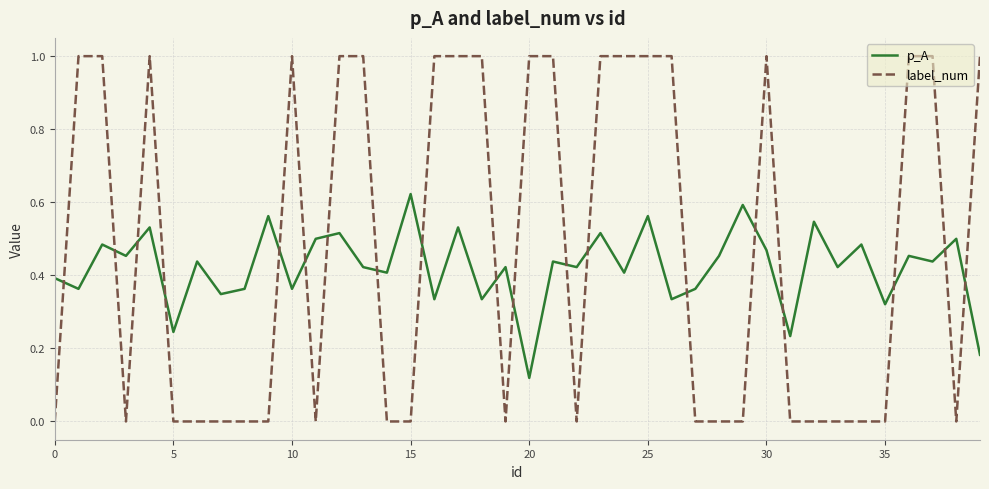

What is the maximum value shown in the chart?

1.0